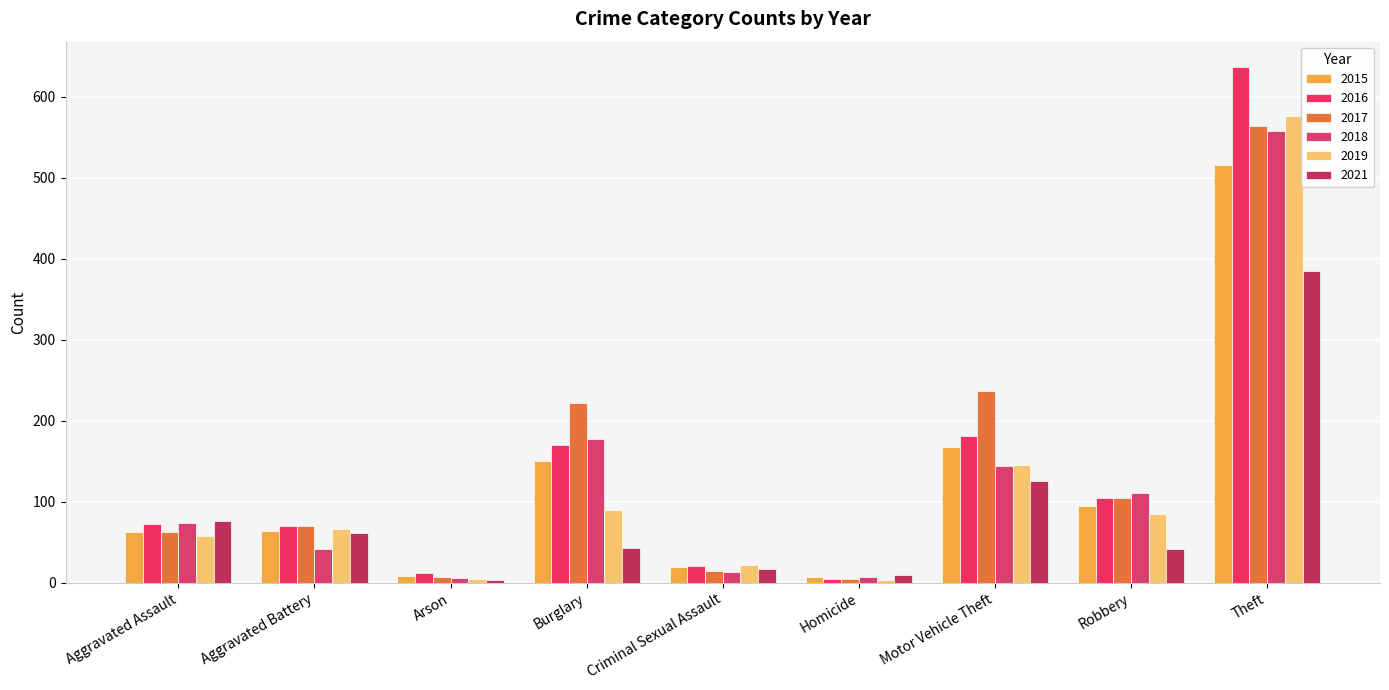

At how many categories does at least one series exceed 301?

1